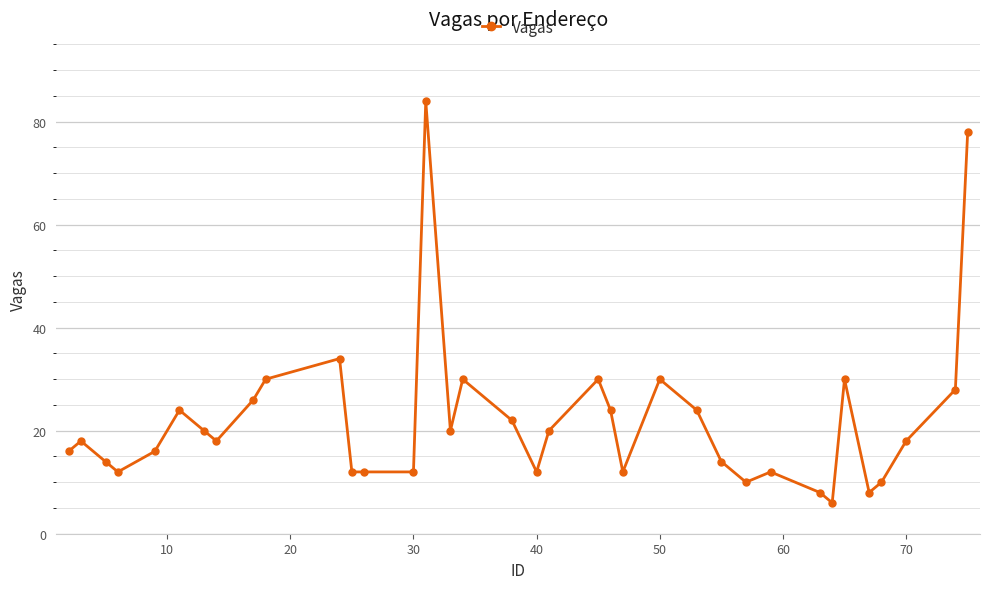

What is the difference between the maximum and minimum values?

78